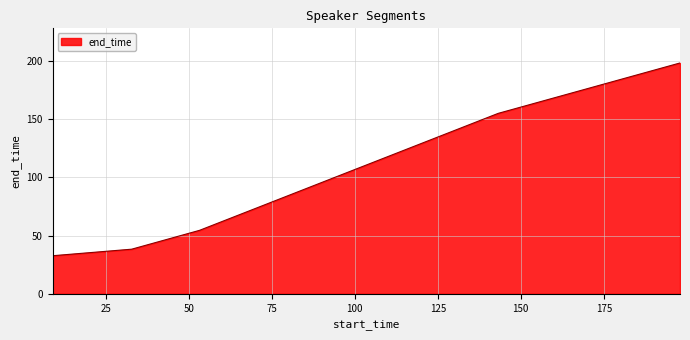

Reading right to left, list all the values displayed in this chart.

198.5	155.1	54.6	38.4	32.7